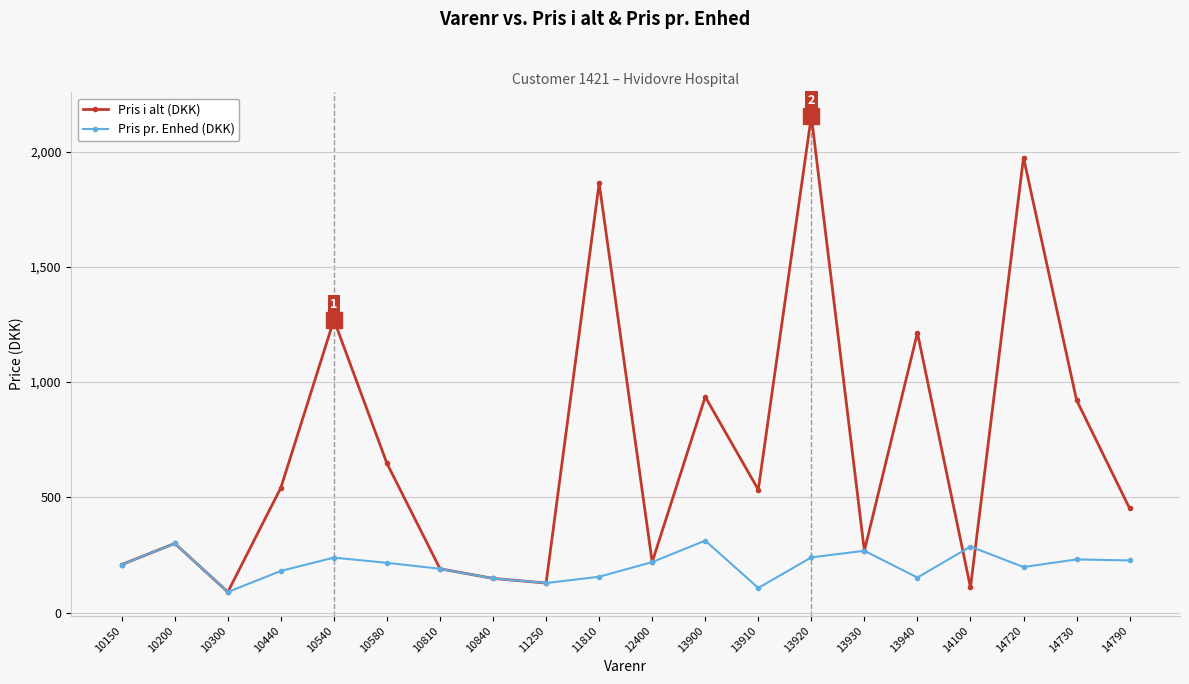

At 13900, list the series in order from smallest to largest.

Pris pr. Enhed (DKK), Pris i alt (DKK)